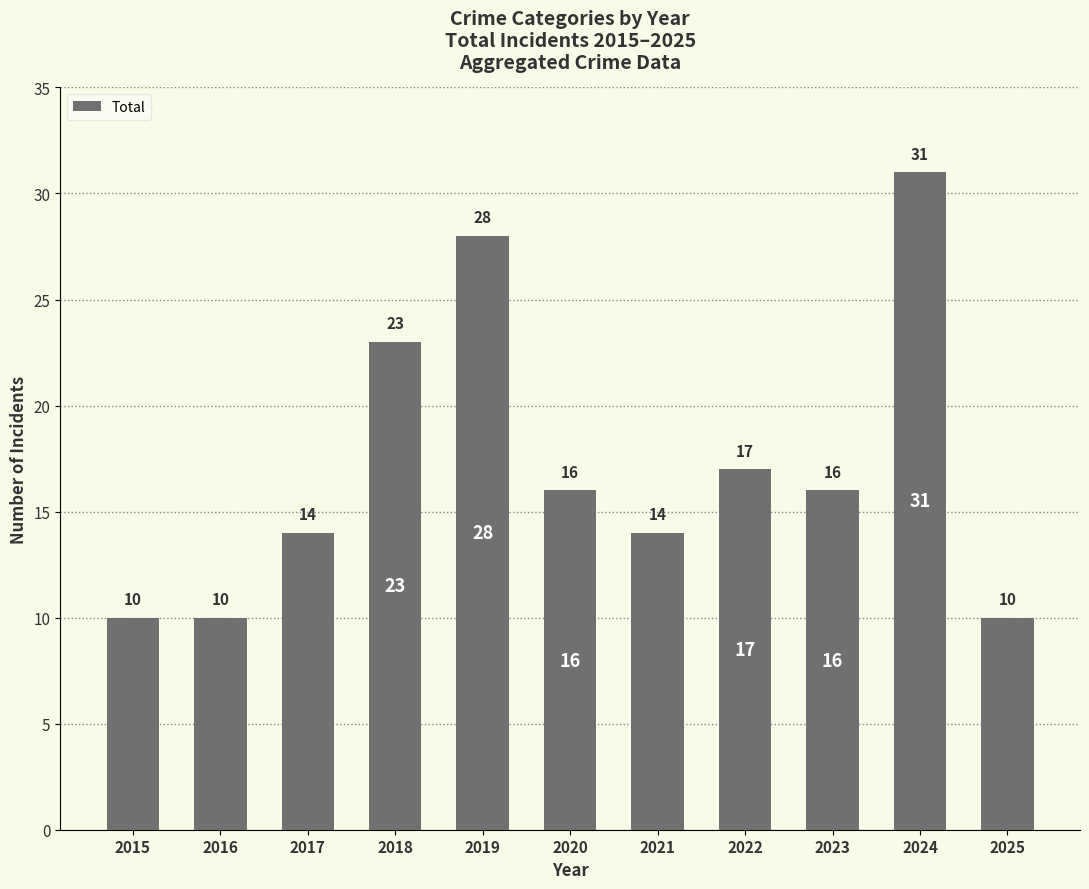

What is the change in value from 2016 to 2020?

+6